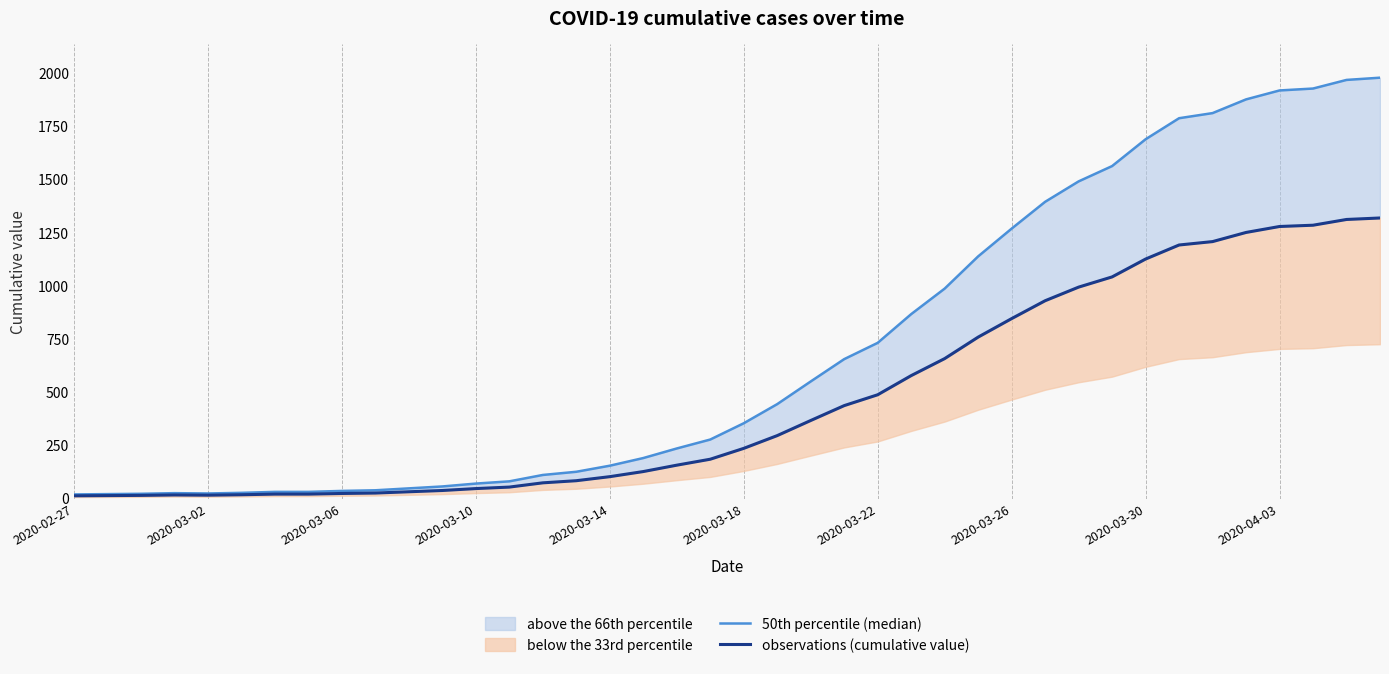

How many lines are shown in the chart?

2